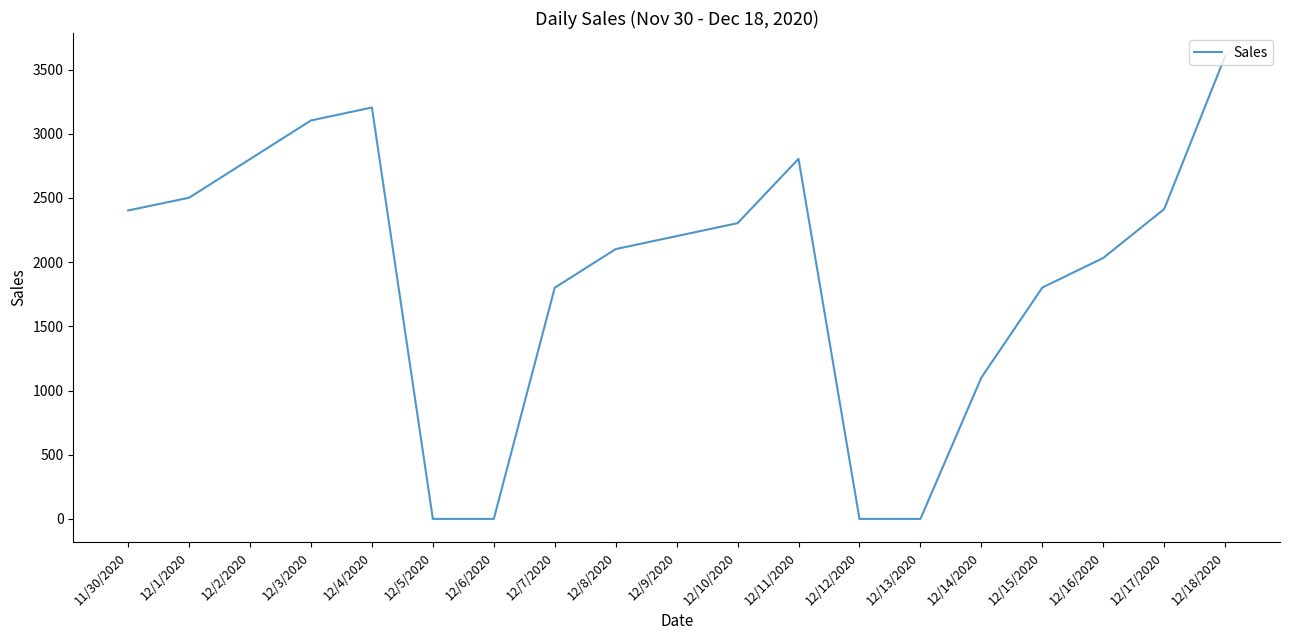

Which category has the highest value across all series?

12/18/2020